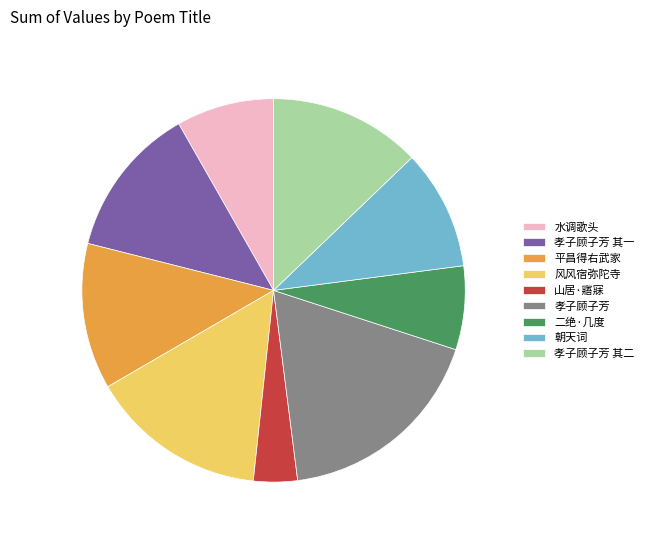

Is there any slice that represents more than half of the pie?

No